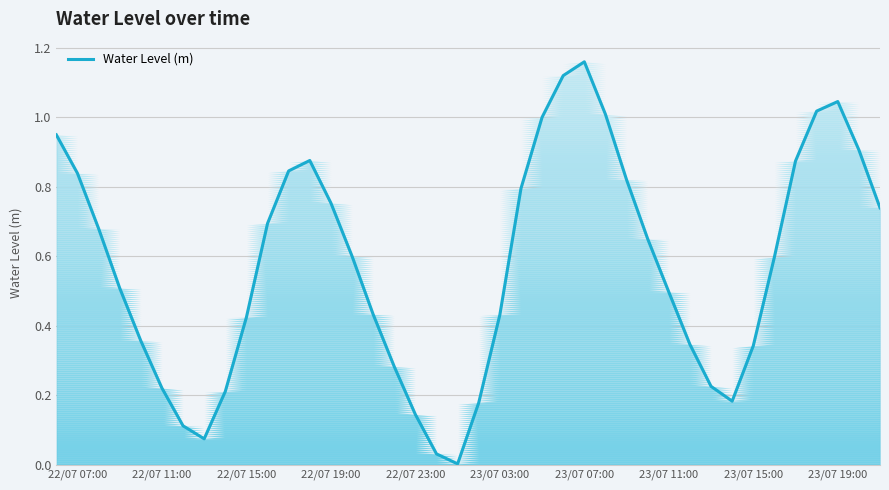

How many lines are shown in the chart?

1